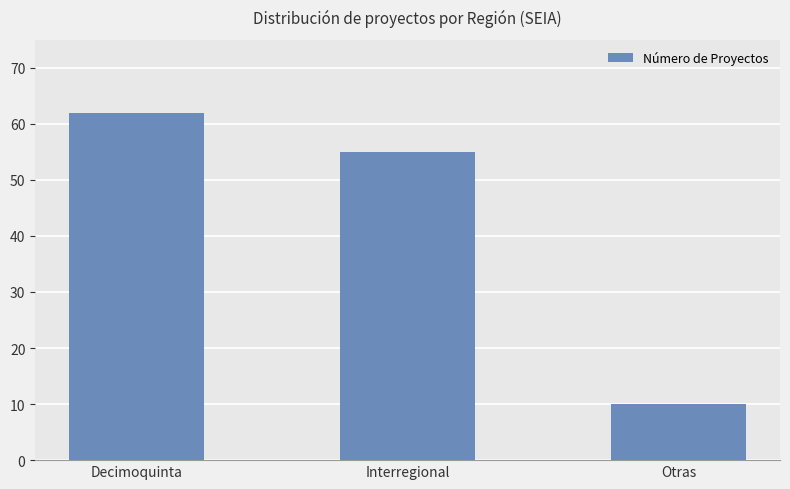

What is the value of the 1st bar from the left?

62